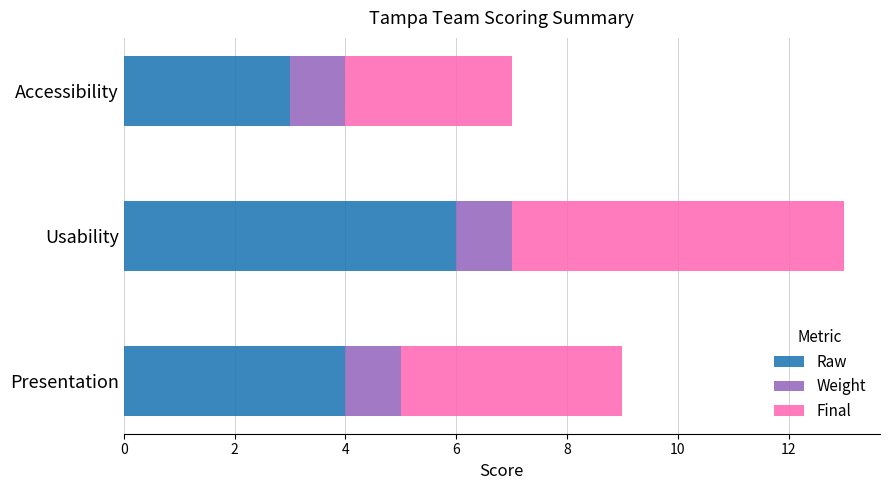

True or false: Raw has a value of 6 at Usability.

True